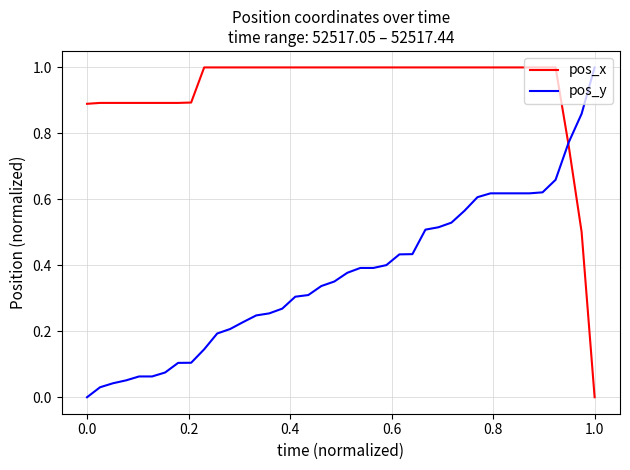

Which series has the largest total across all categories?

pos_x